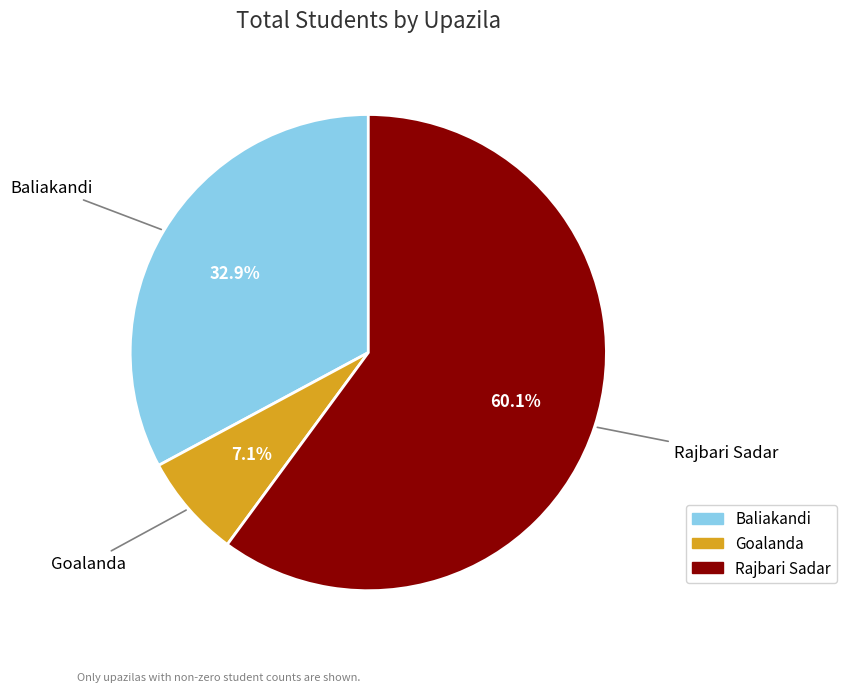

Is there any slice that represents more than half of the pie?

Yes